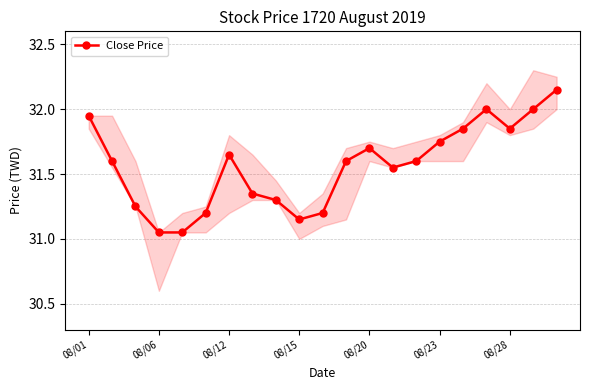

What is the ratio of the value at 17 to the value at 08/01?

1.0